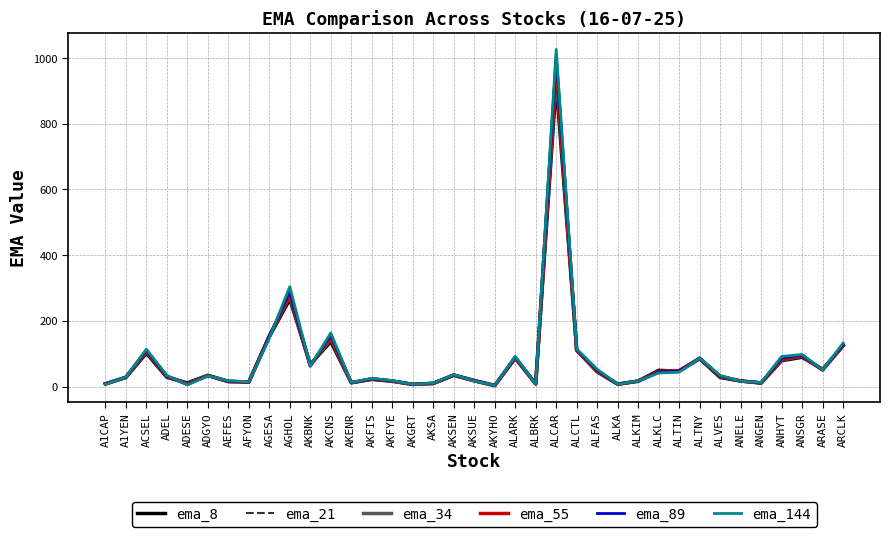

Is the value of ema_34 at AKENR greater than the value of ema_144 at ARCLK?

No